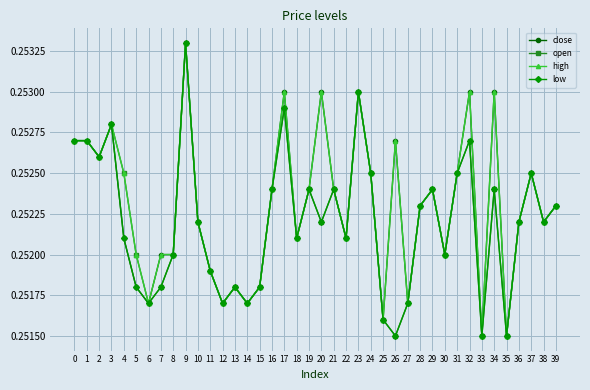

Rank the series by their average value, from lowest to highest.

low, open, close, high